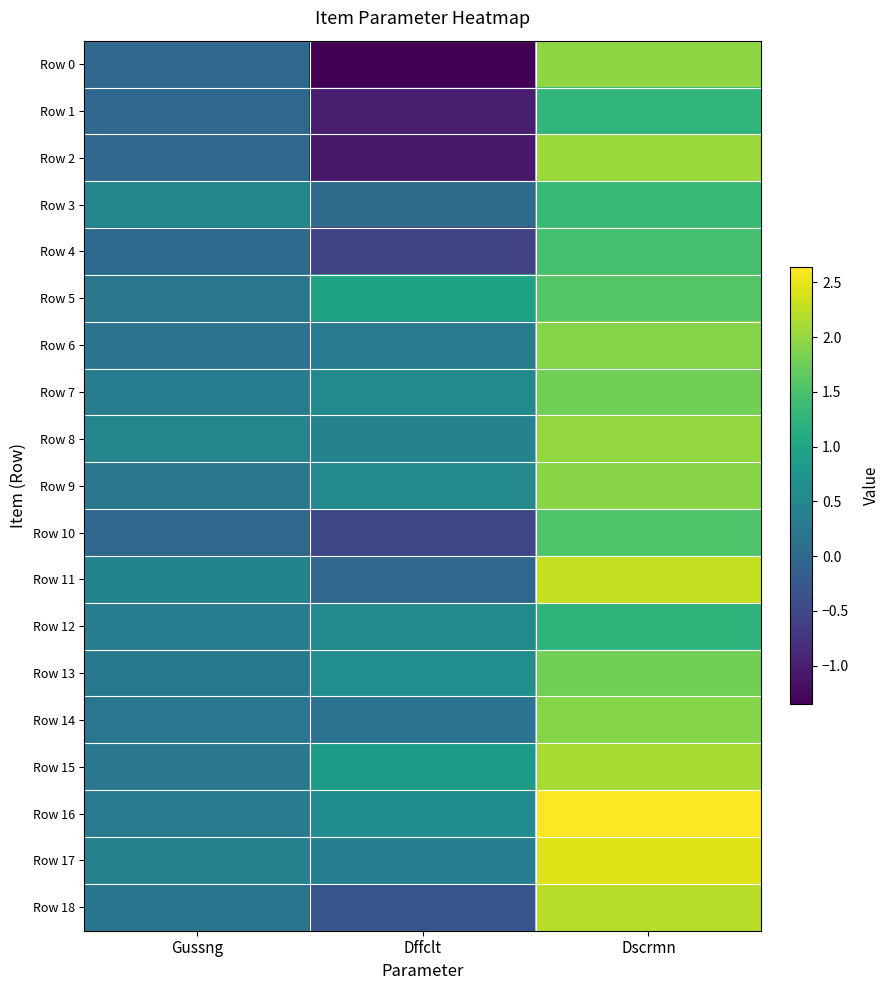

Which has a higher value, Dscrmn or Gussng?

Dscrmn